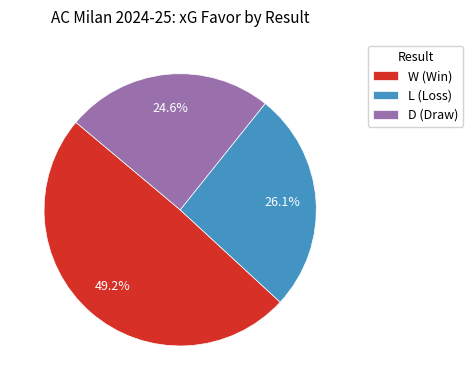

To the nearest percent, what is the difference between the W and L slice percentages?

23%